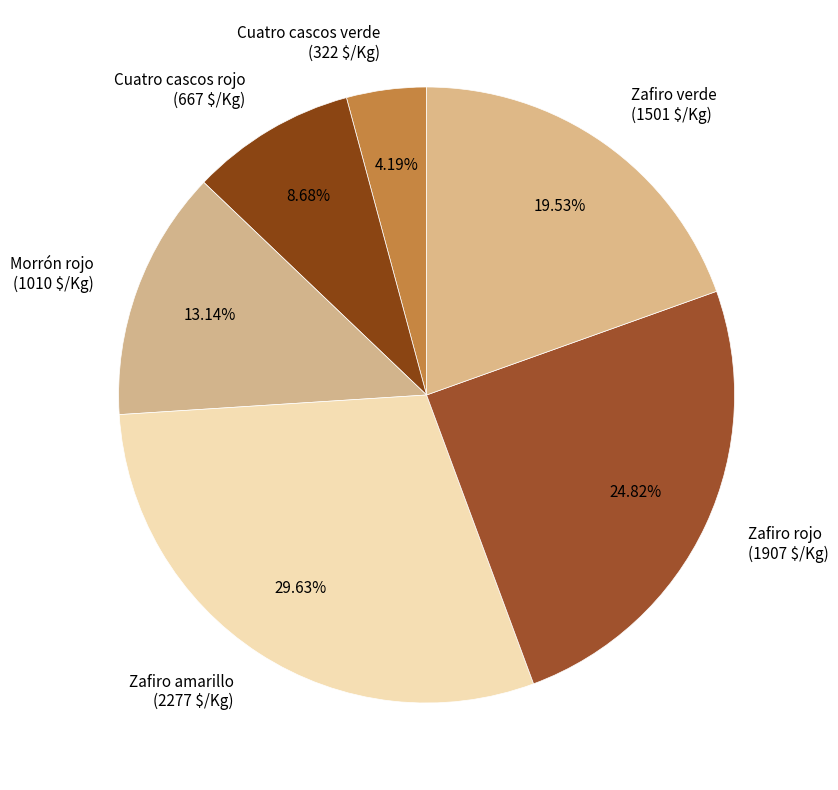

Which has a higher value, Morrón rojo or Cuatro cascos rojo?

Morrón rojo